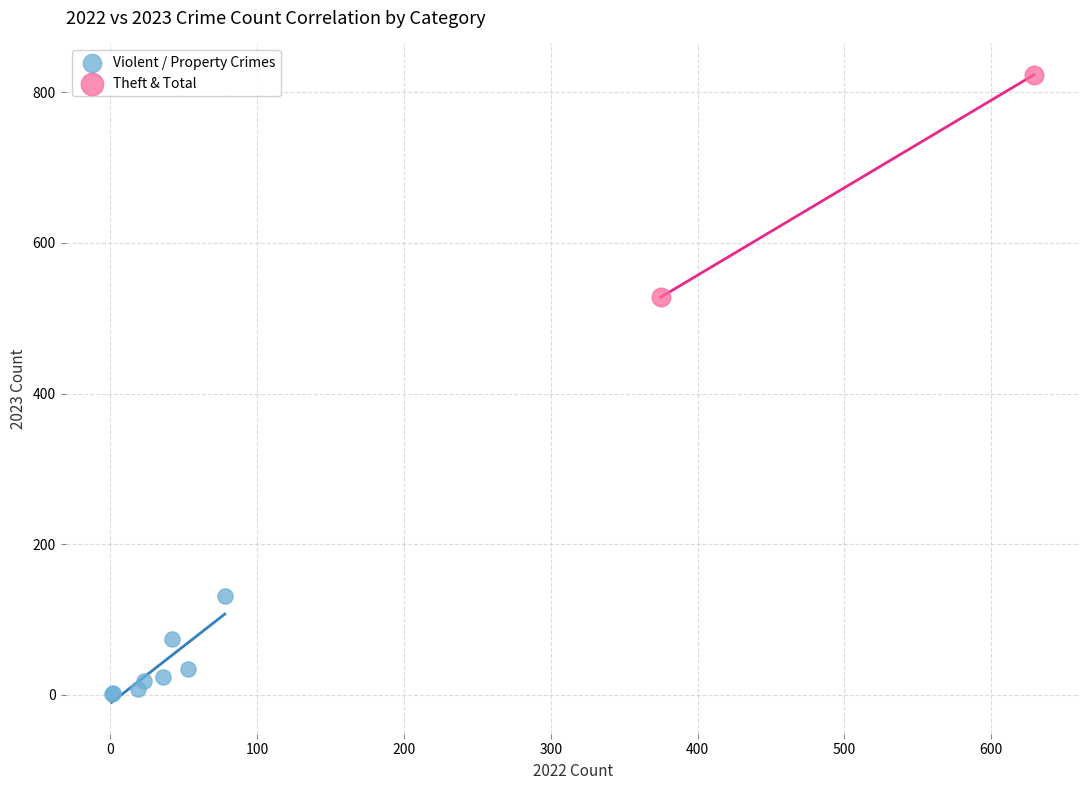

Which series contains the lowest Y value?

Violent / Property Crimes